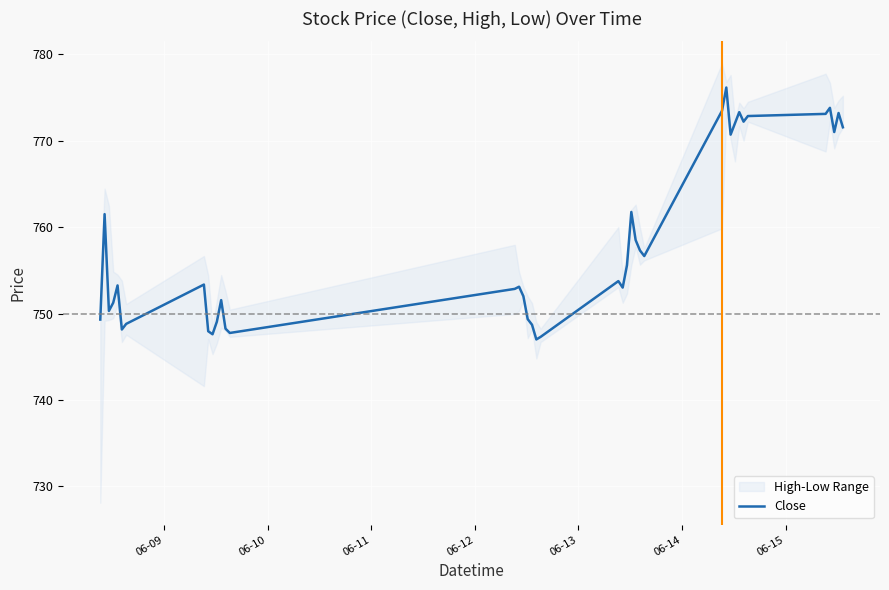

How many points are lower than both their immediate neighbors (excluding endpoints)?

10